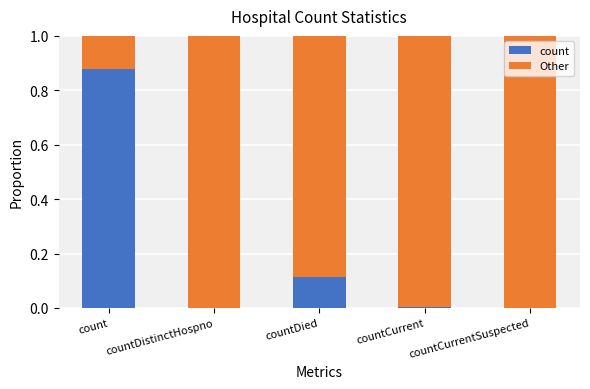

The value of count at countCurrentSuspected is 0.0. True or false?

True